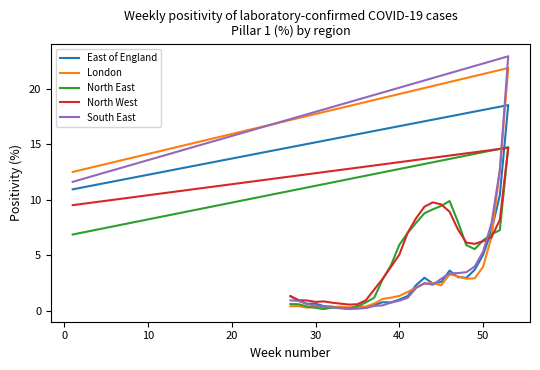

Which series has the largest total across all categories?

North West